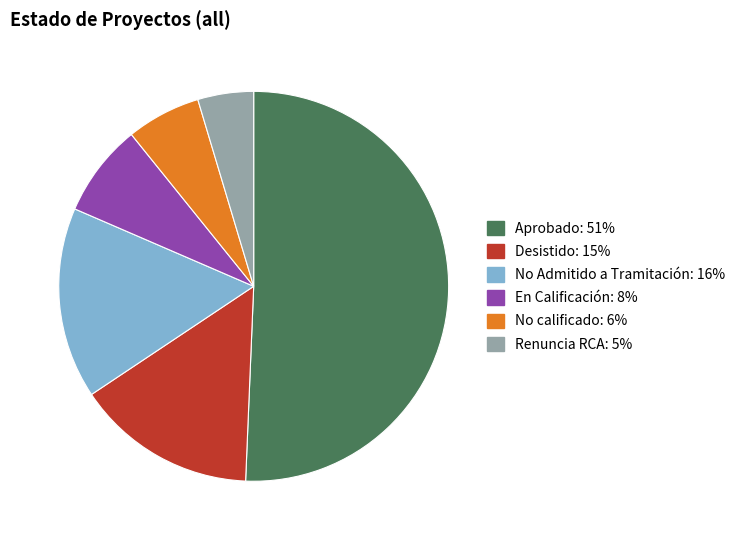

Which slice is the smallest?

Renuncia RCA